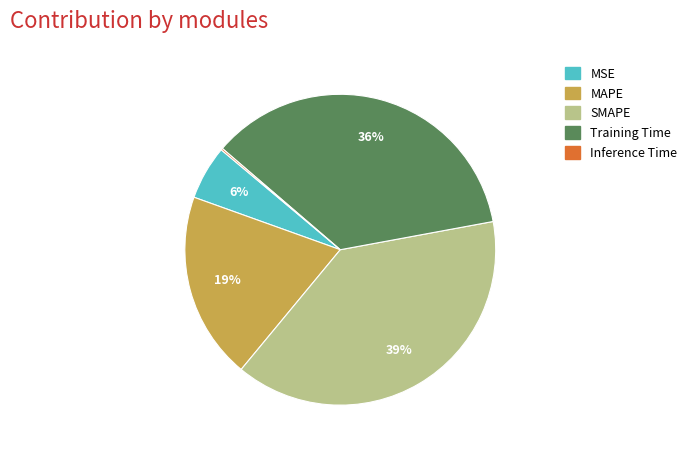

Do MAPE and SMAPE together represent more than half of the pie?

Yes